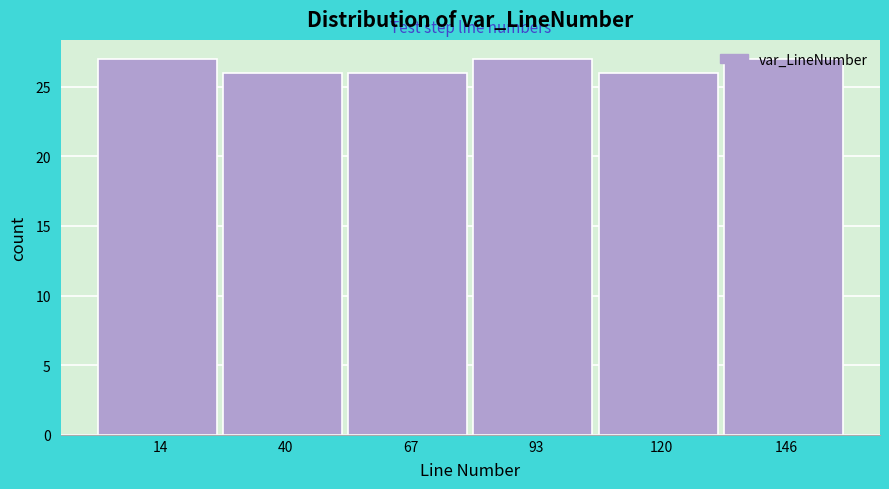

Reading left to right, list every bar in this chart as the range it spans on the x-axis followed by its height. Neither the bar edges nor the heights are printed on the chart, so give them approximately, as read against the axes.

0 to 25: 27
25 to 55: 26
55 to 80: 26
80 to 105: 27
105 to 135: 26
135 to 160: 27